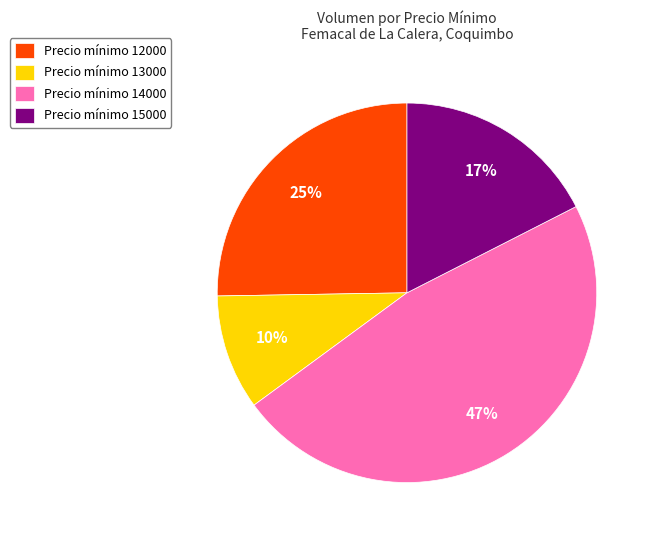

How many segments does this pie chart have?

4